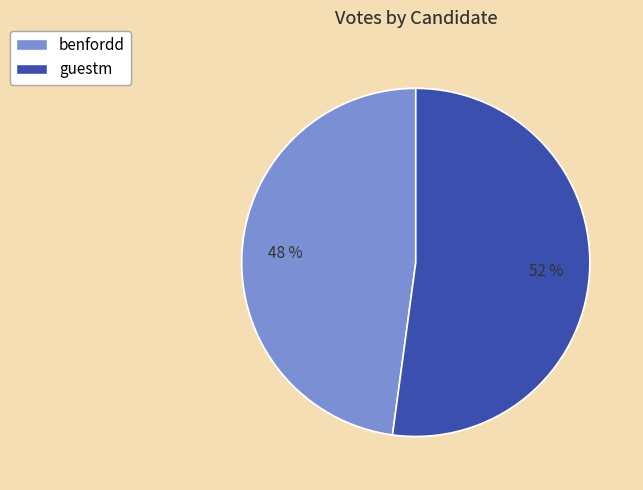

Which slice is the smallest?

benfordd